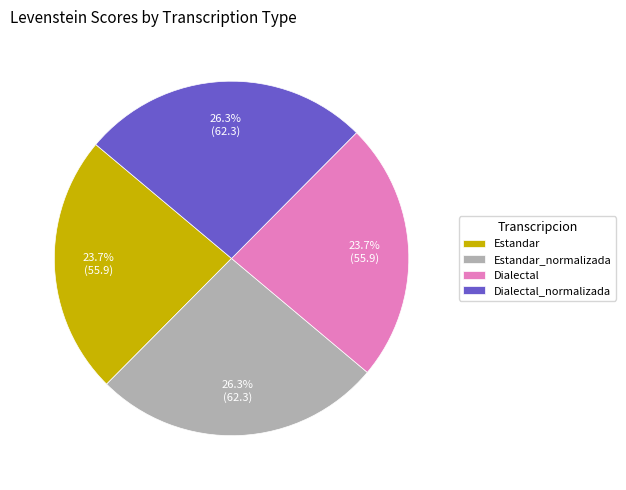

Does any single category account for the majority?

No